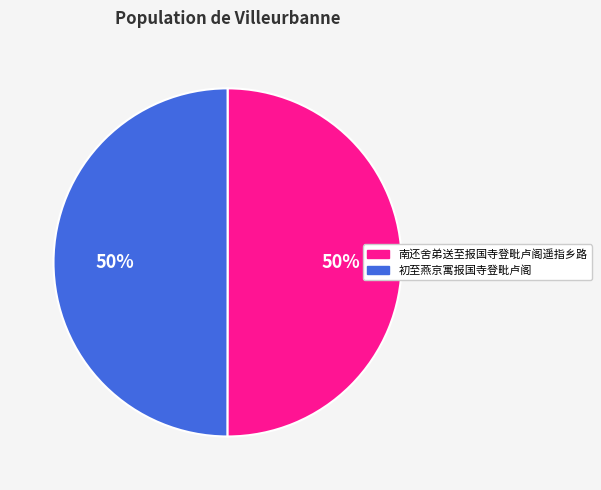

What is the ratio of the value at 初至燕京寓报国寺登毗卢阁 to the value at 南还舍弟送至报国寺登毗卢阁遥指乡路?

1.0